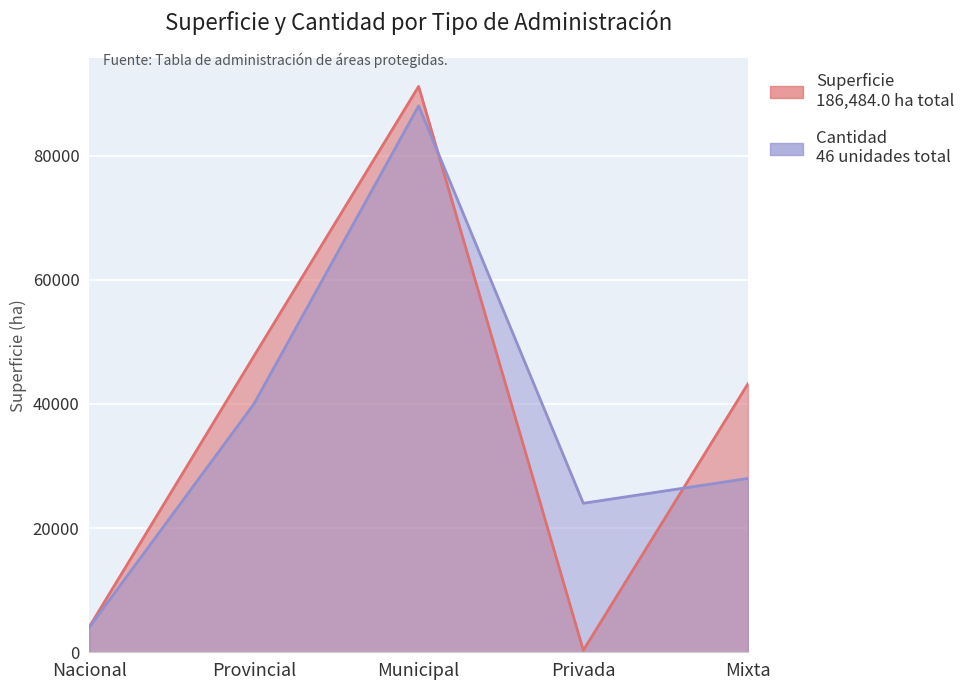

Rank the series at Municipal from lowest to highest value.

Cantidad, Superficie